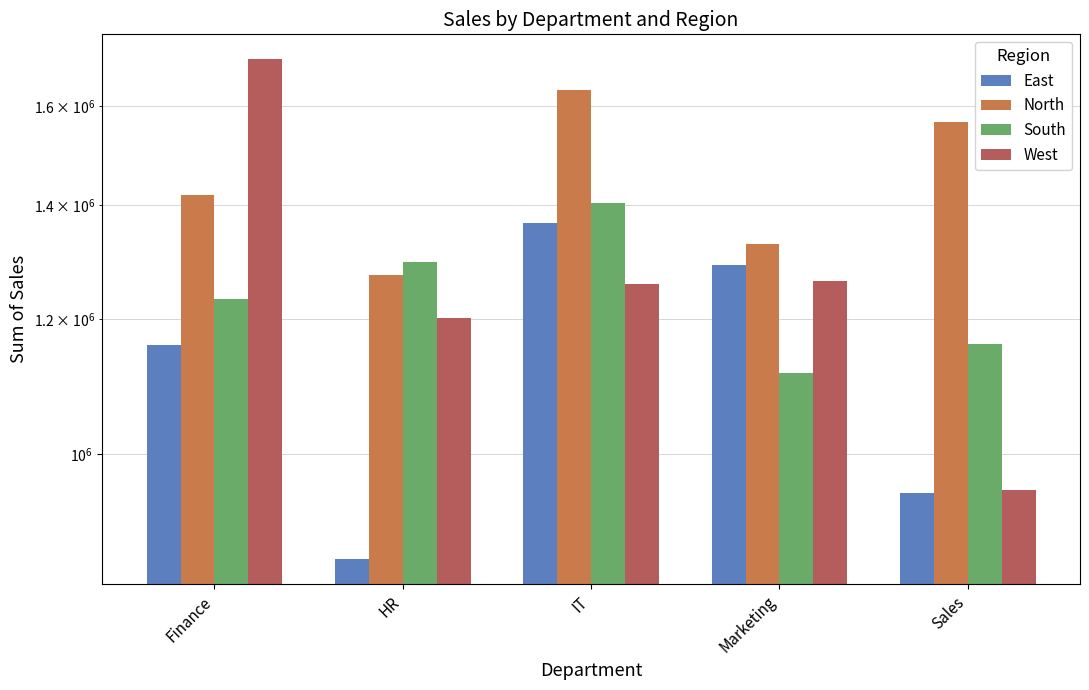

What value does the East series have at Finance, to the nearest 50?

1159000